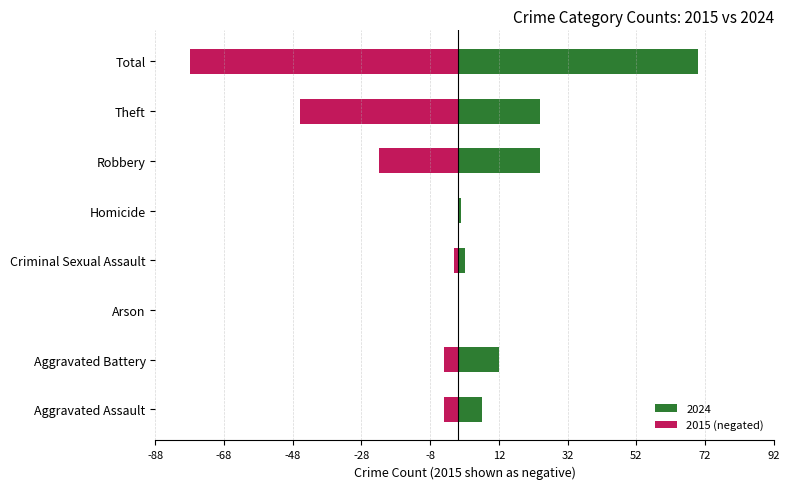

What is the difference between the values at Arson and Aggravated Battery?

4